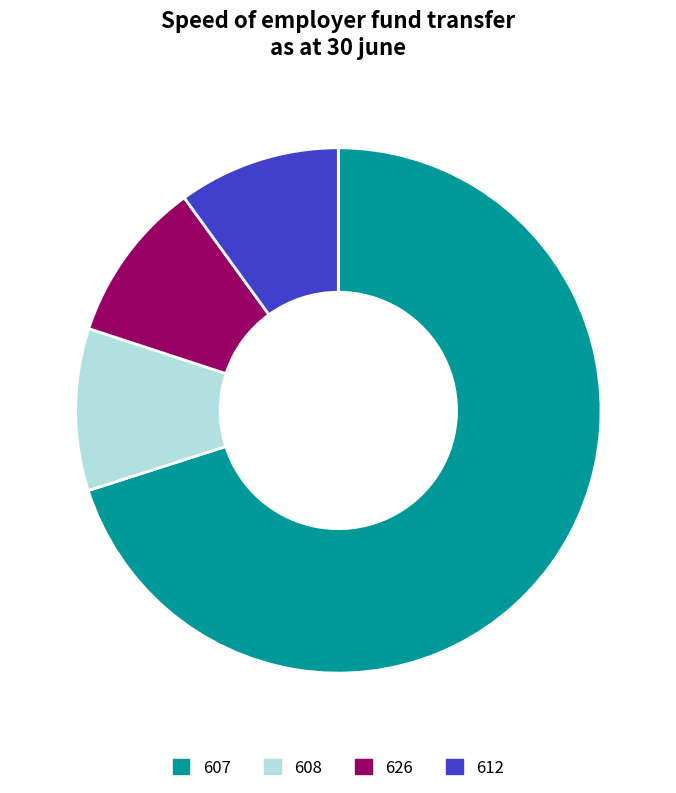

To the nearest percent, what is the average slice percentage?

25%